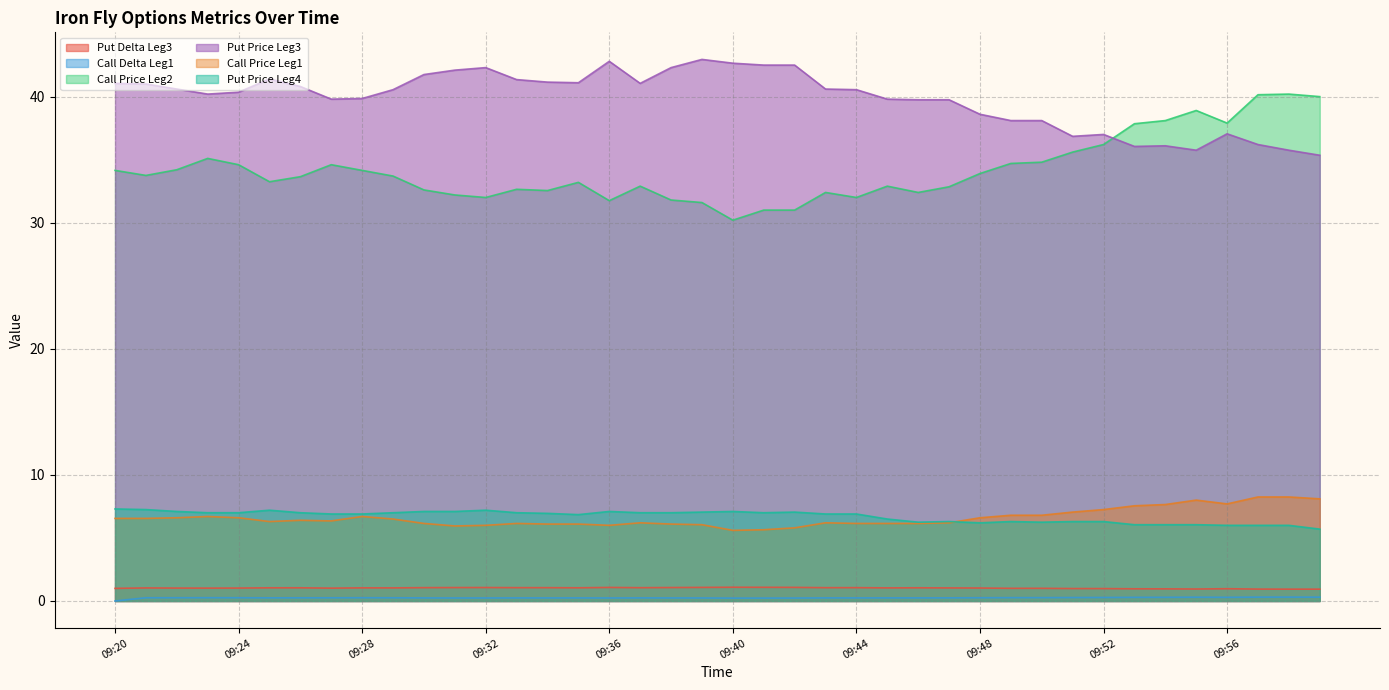

What is the difference between the maximum and minimum values in the Call Delta Leg1 series?

0.3